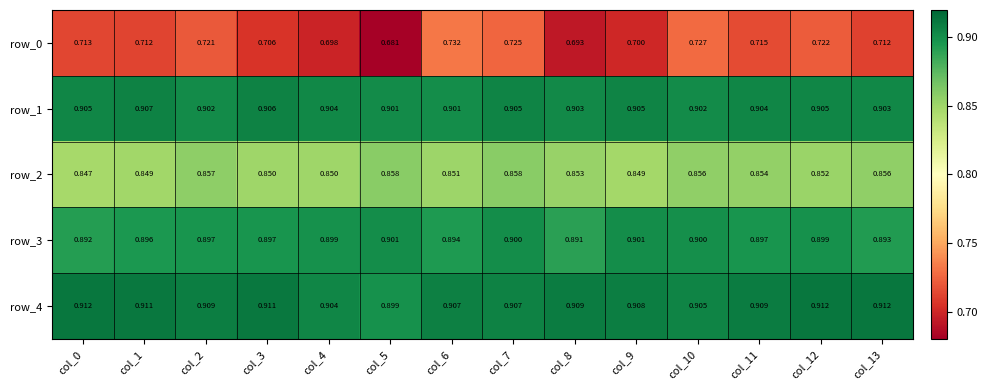

What is the average value of the row_2 series?

0.9